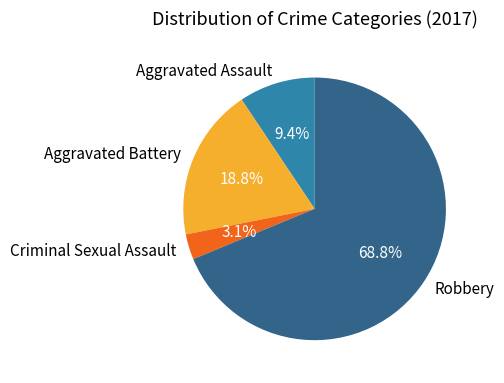

To the nearest percent, what is the average slice percentage?

25%